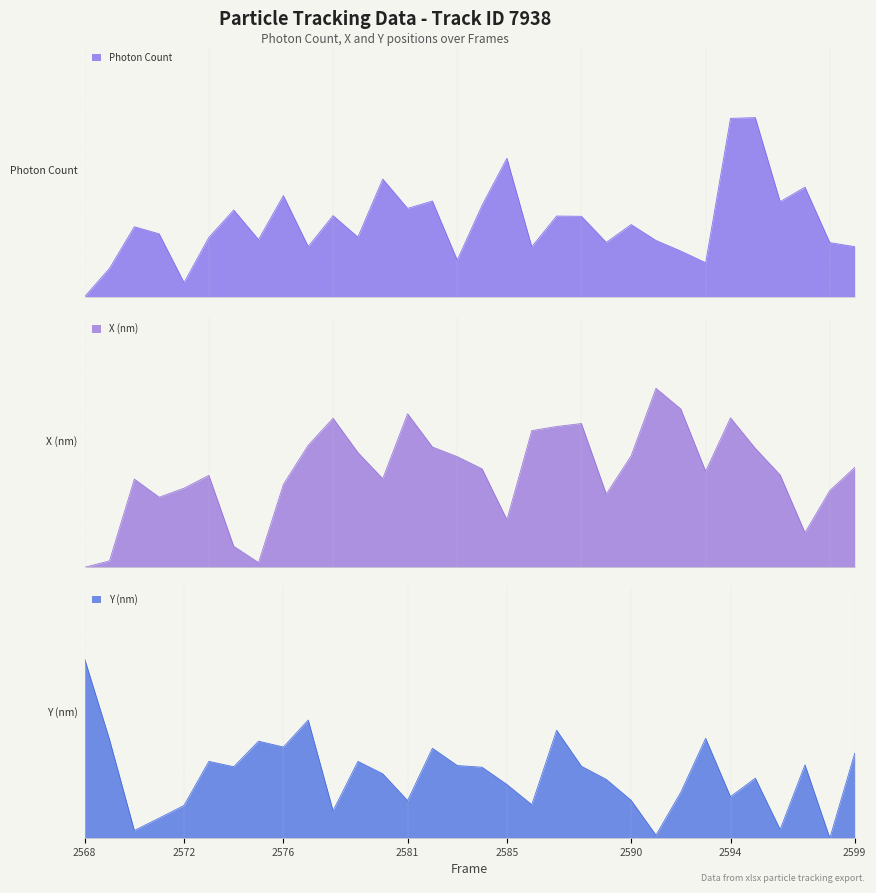

At 2569, list the series in order from largest to smallest.

Y (nm), Photon Count, X (nm)